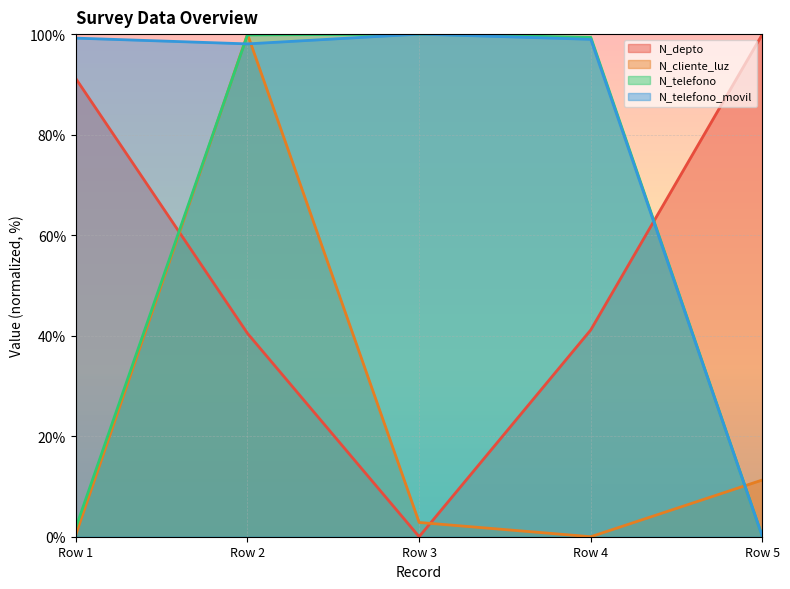

True or false: N_cliente_luz has a value of 2.8 at Row 3.

True